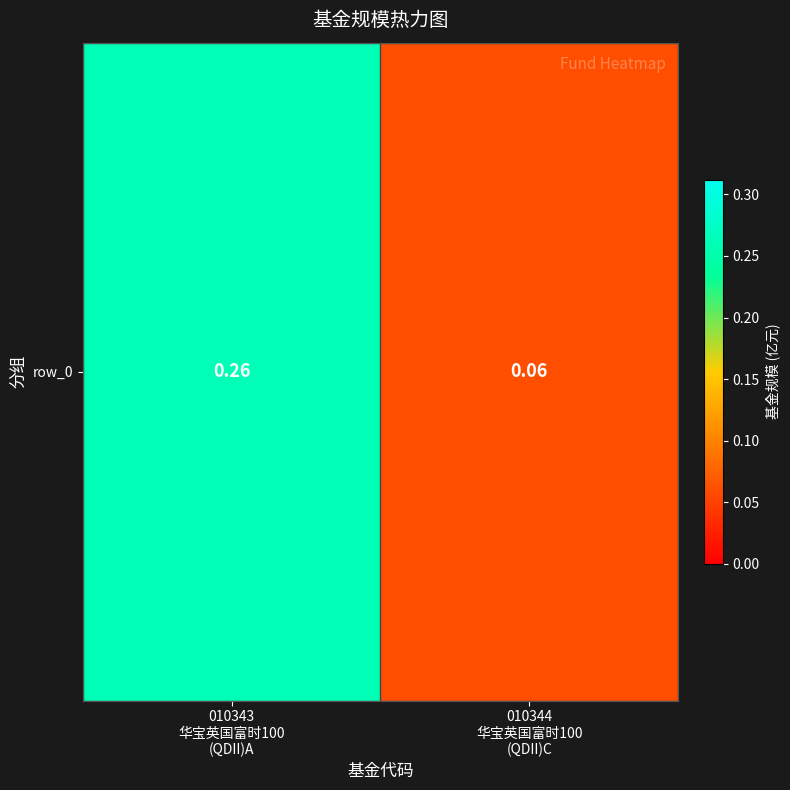

What is the sum of the values at 010343
华宝英国富时100
(QDII)A and 010344
华宝英国富时100
(QDII)C?

0.3